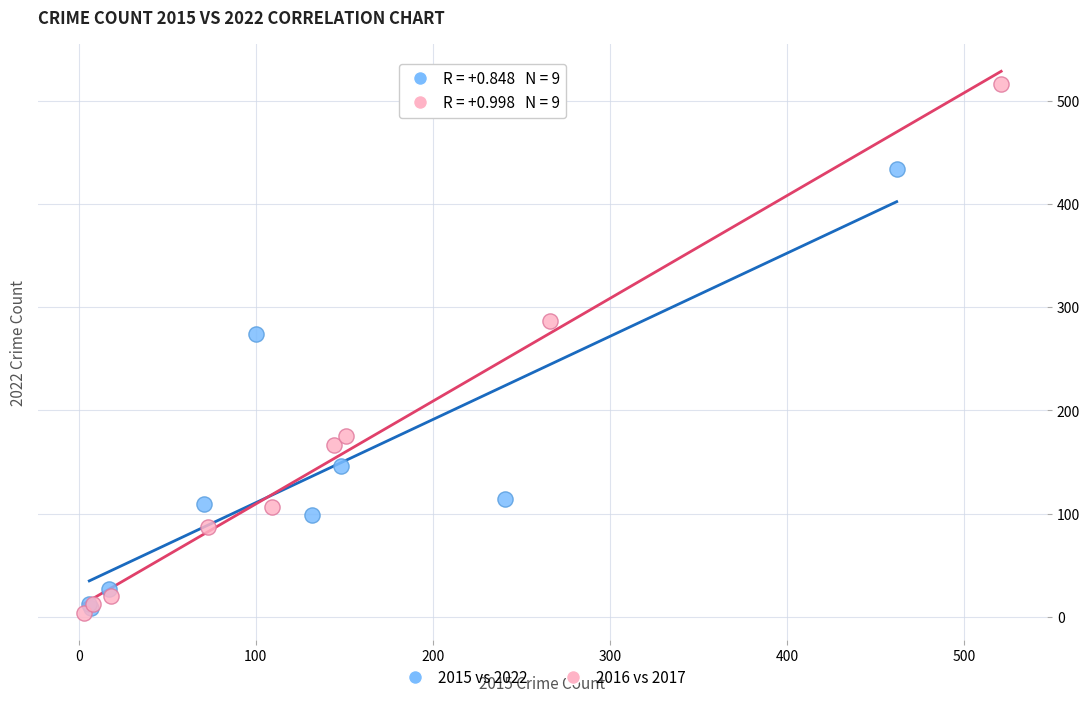

Which series reaches the minimum Y coordinate?

2016 vs 2017